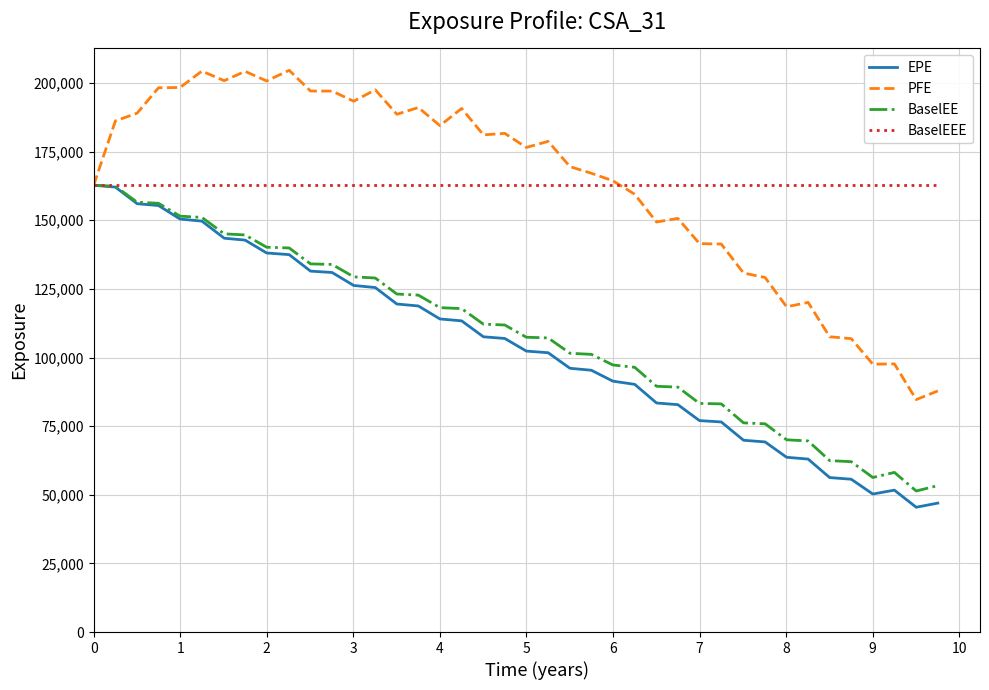

What is the maximum value shown in the chart?

204620.0